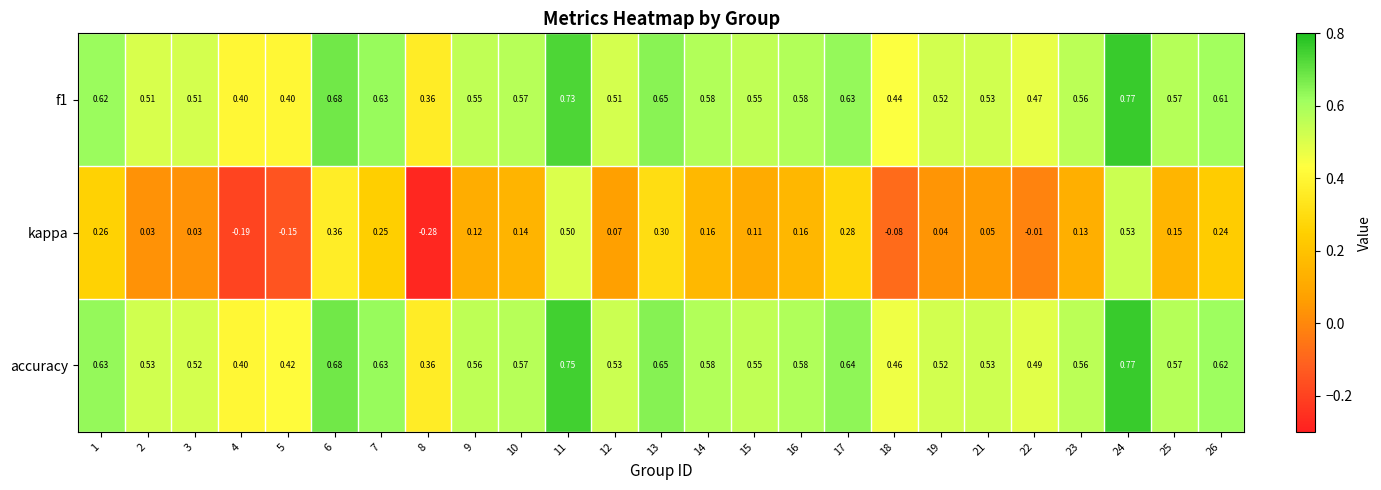

Is the value of accuracy at 4 greater than the value of f1 at 8?

Yes